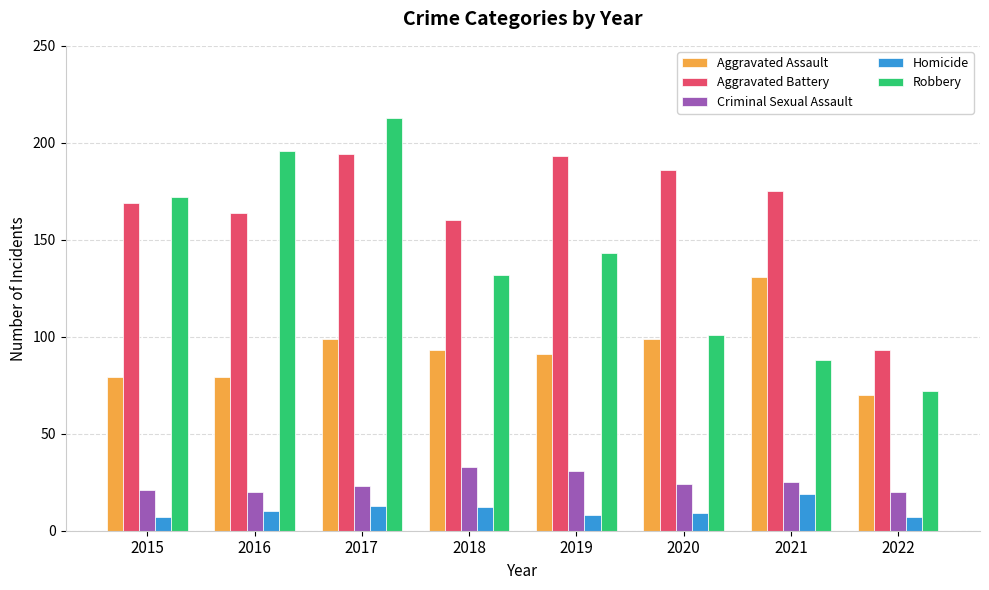

What is the average value of the Aggravated Assault series?

93